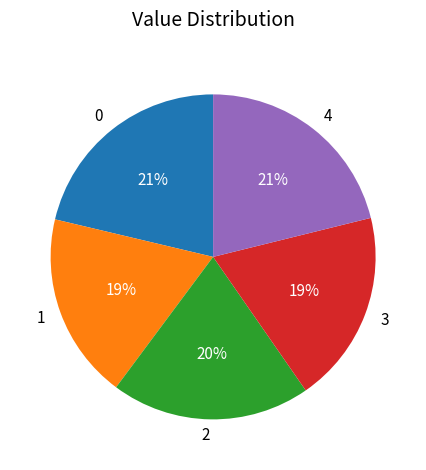

Is there any slice that represents more than half of the pie?

No